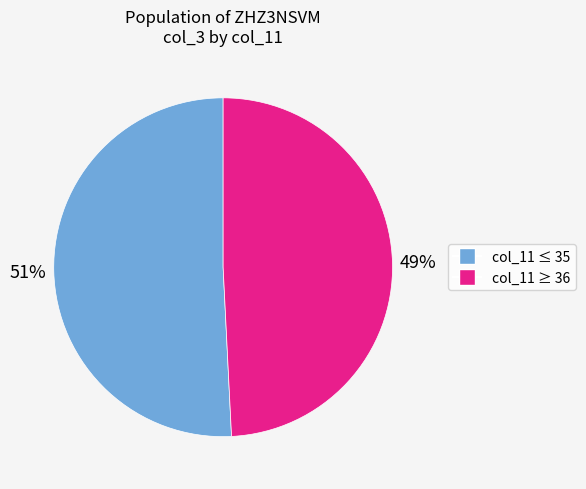

Is there a majority slice in this chart?

Yes